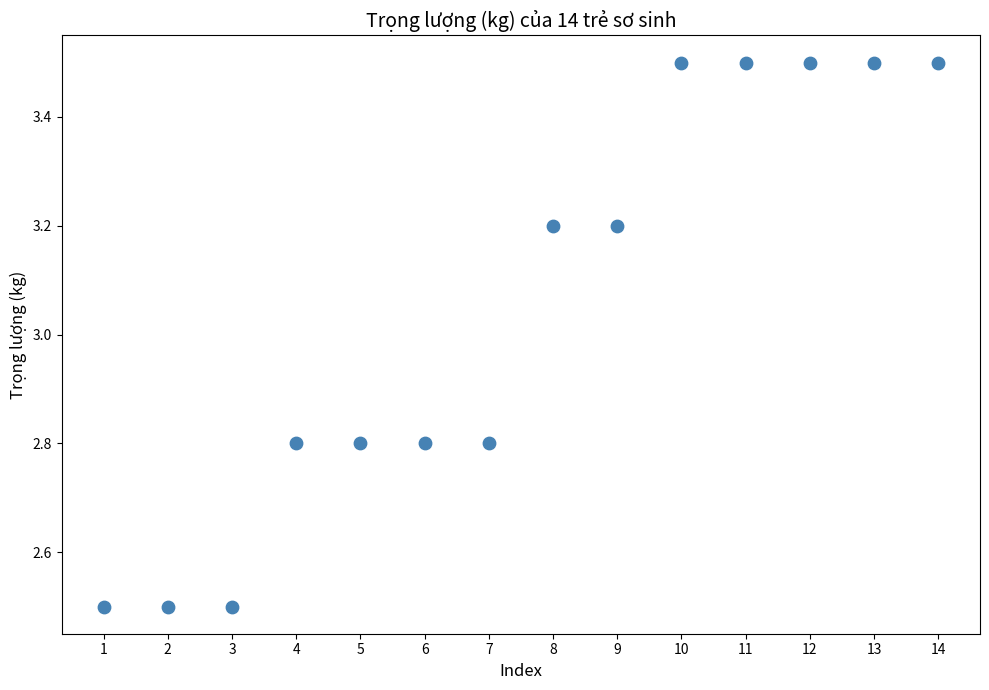

What is the range of Y values (max minus min)?

1.0